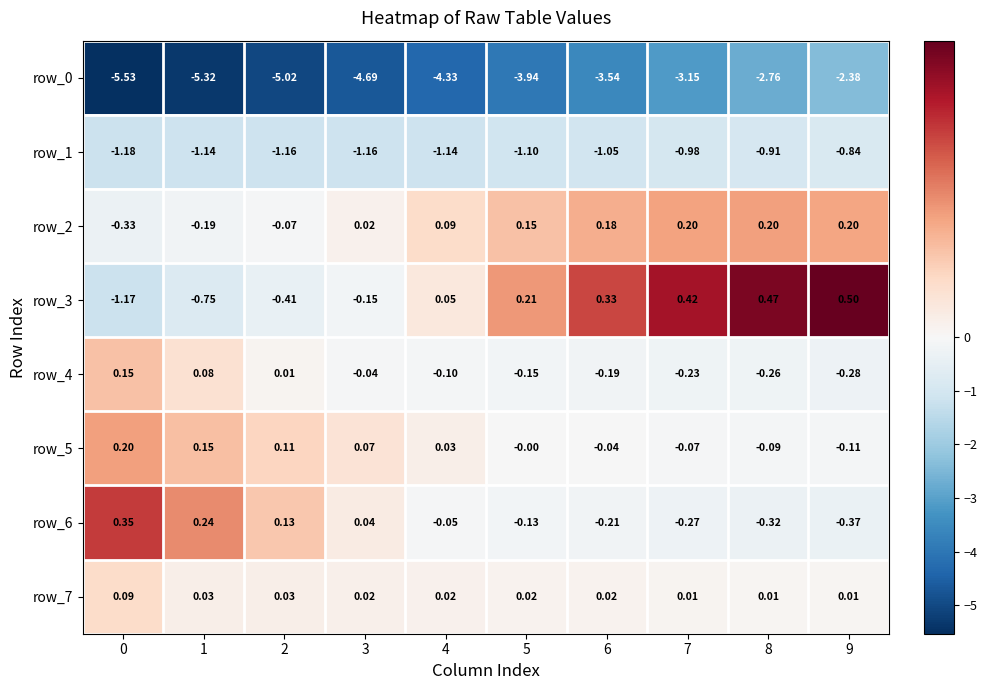

Is the value of row_6 at 1 greater than the value of row_7 at 4?

Yes